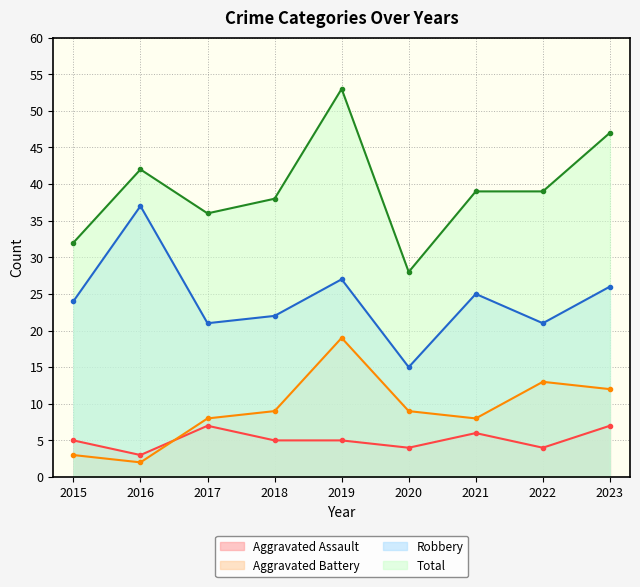

Rank the series by their maximum value, from highest to lowest.

Total, Robbery, Aggravated Battery, Aggravated Assault